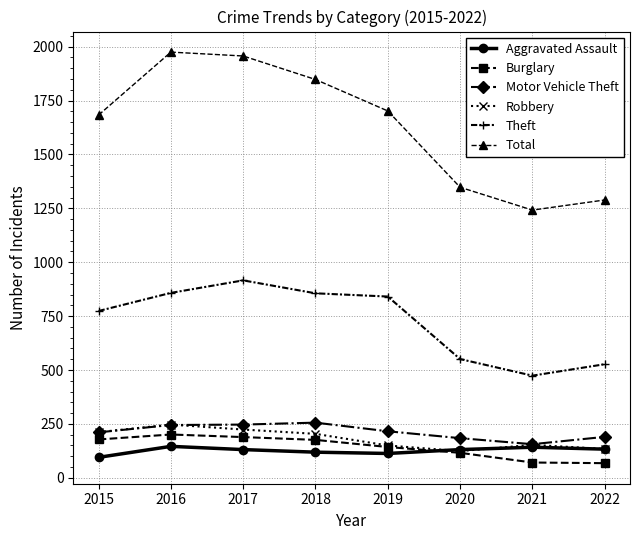

Is this an area chart (filled region under the line)?

No